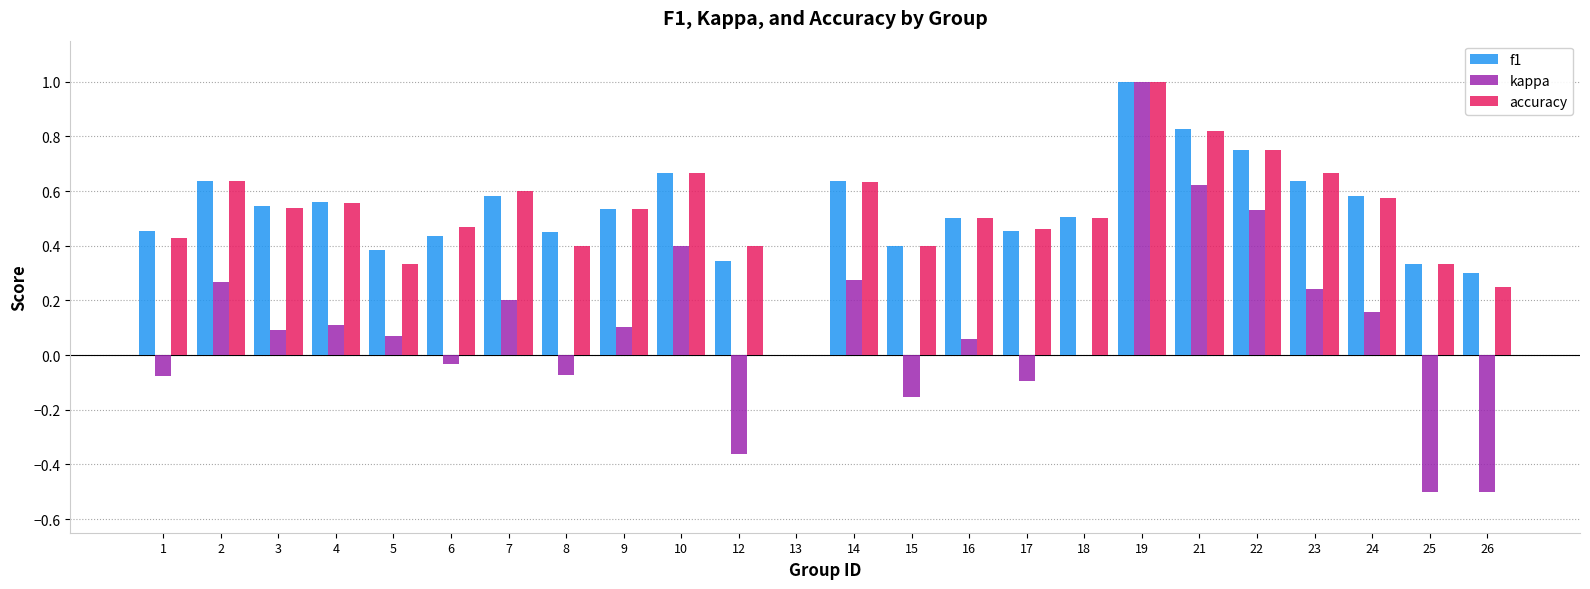

What are all the series names shown in the legend?

f1, kappa, accuracy